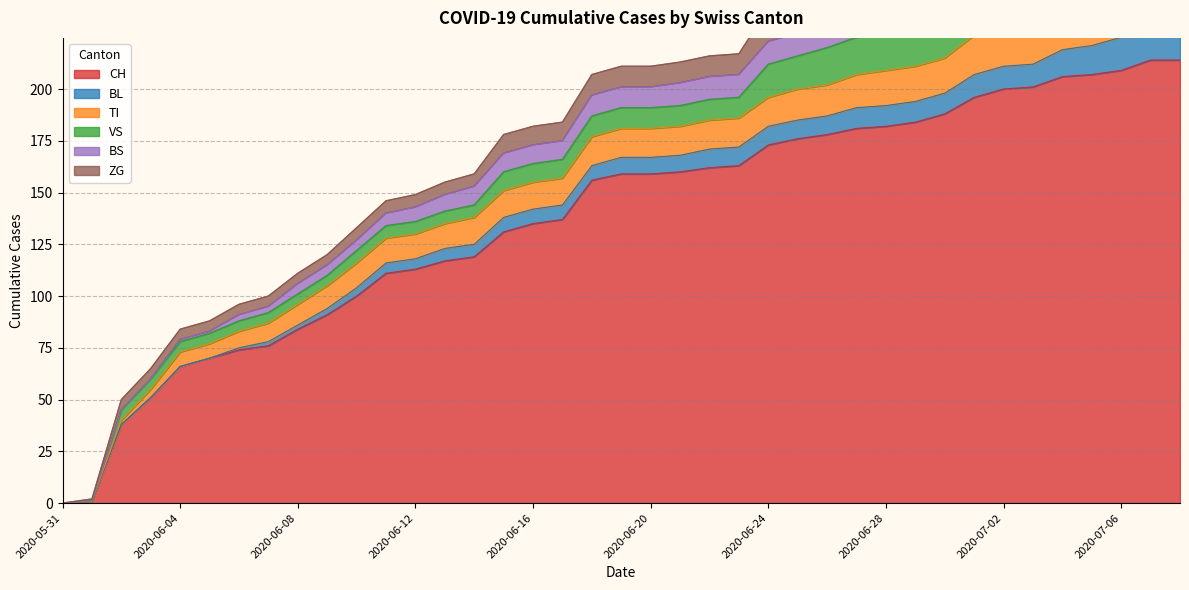

At which category does the chart reach its minimum across all series?

2020-05-31